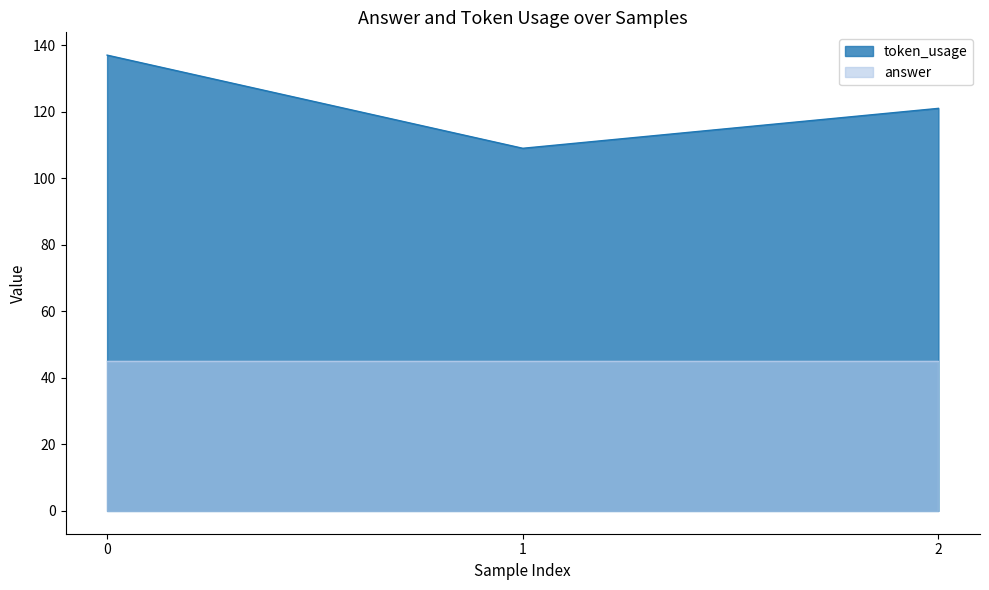

How many lines are shown in the chart?

2